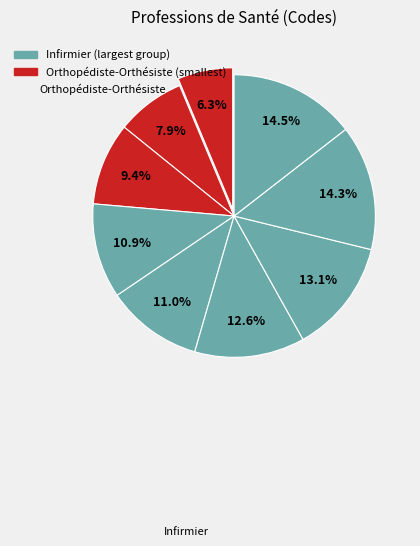

How many segments does this pie chart have?

9